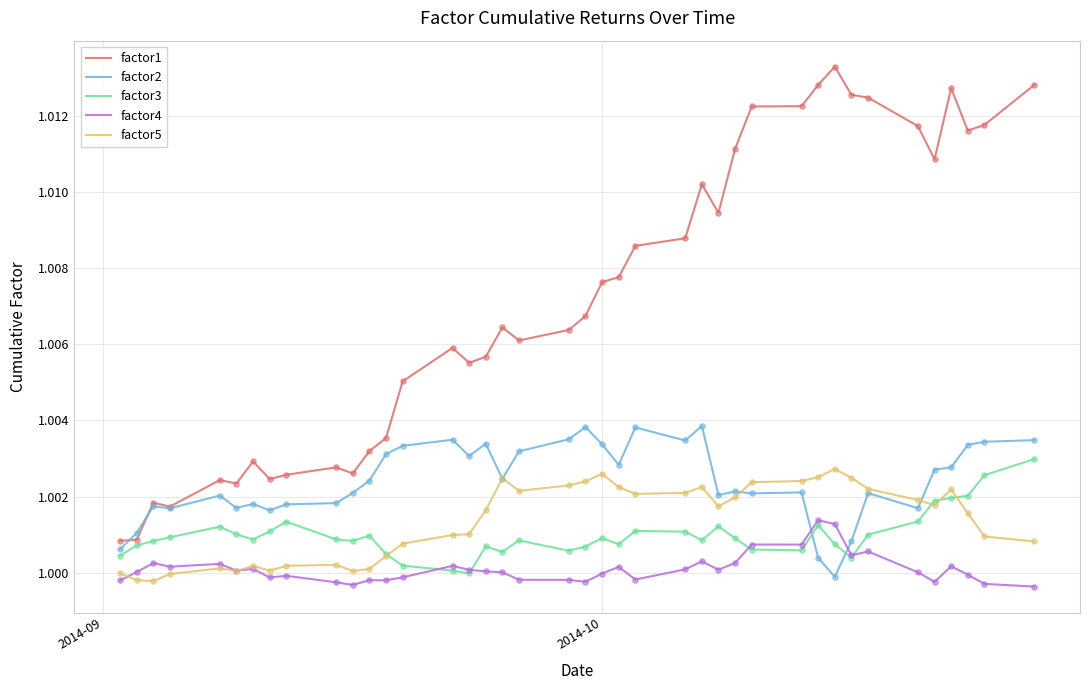

What are all the series names shown in the legend?

factor1, factor2, factor3, factor4, factor5